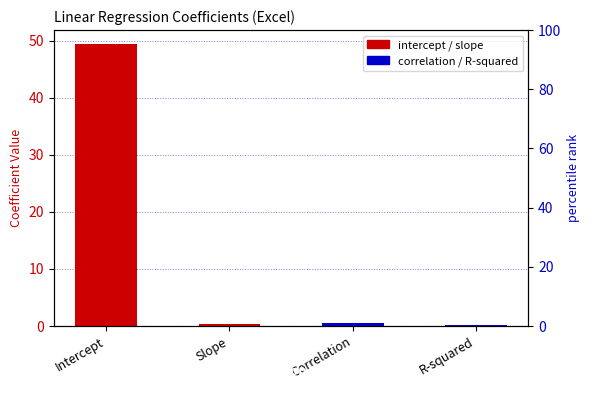

True or false: the data shows 0.2 at Slope.

False